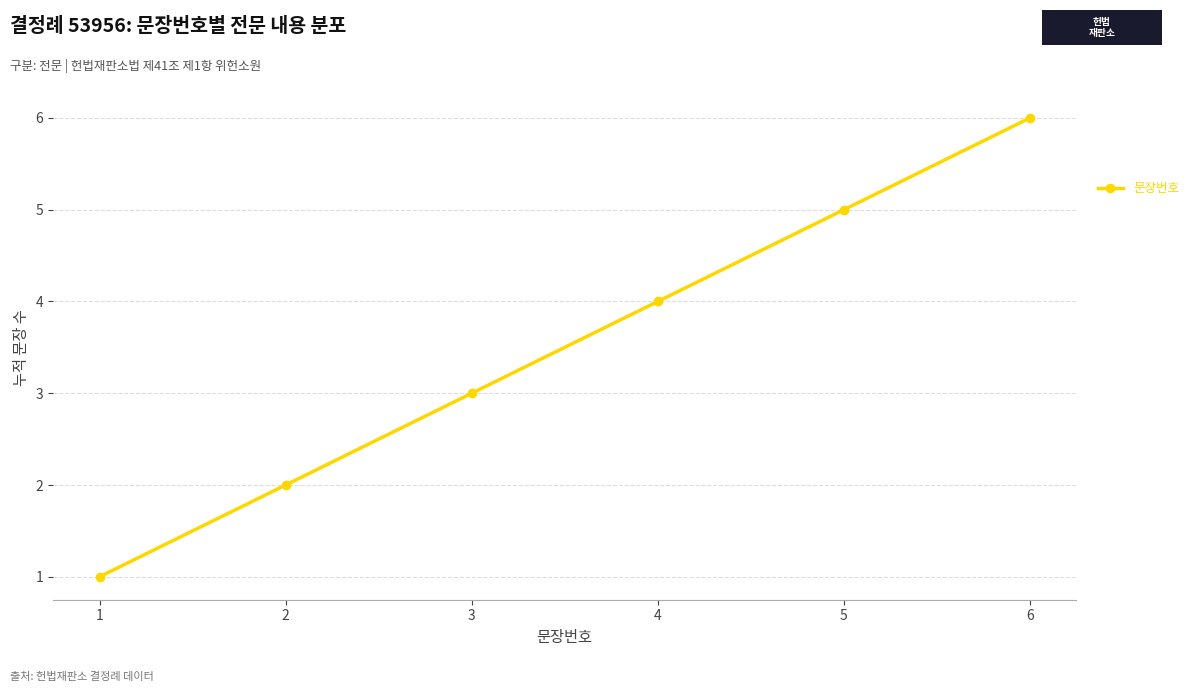

Count the values in the range 2 to 5.

4